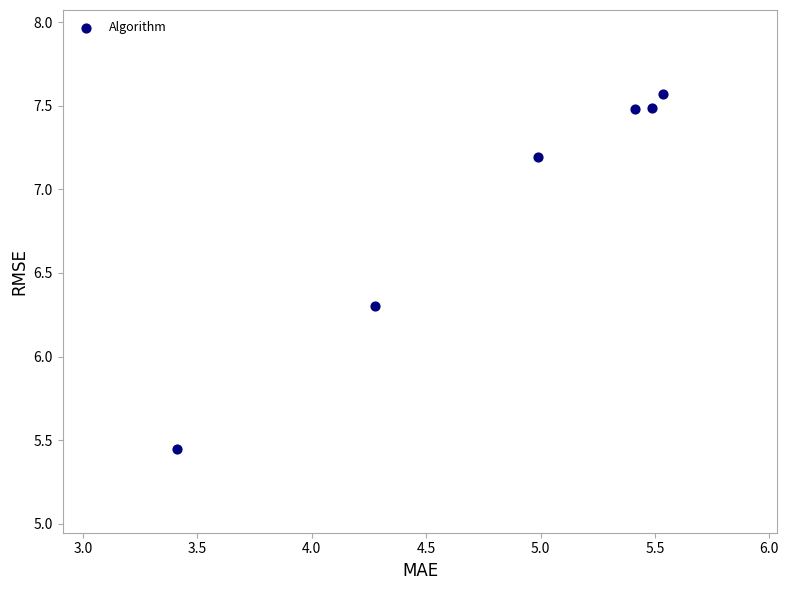

What Y value in the scatter plot is closest to 6?

6.3